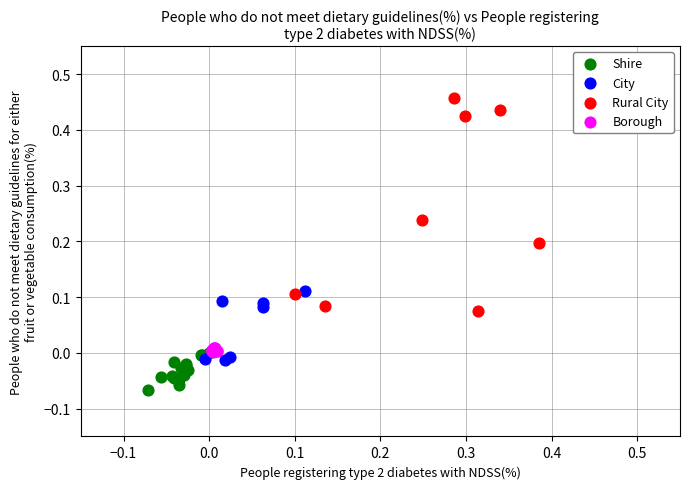

Which series contains the highest Y value?

Rural City